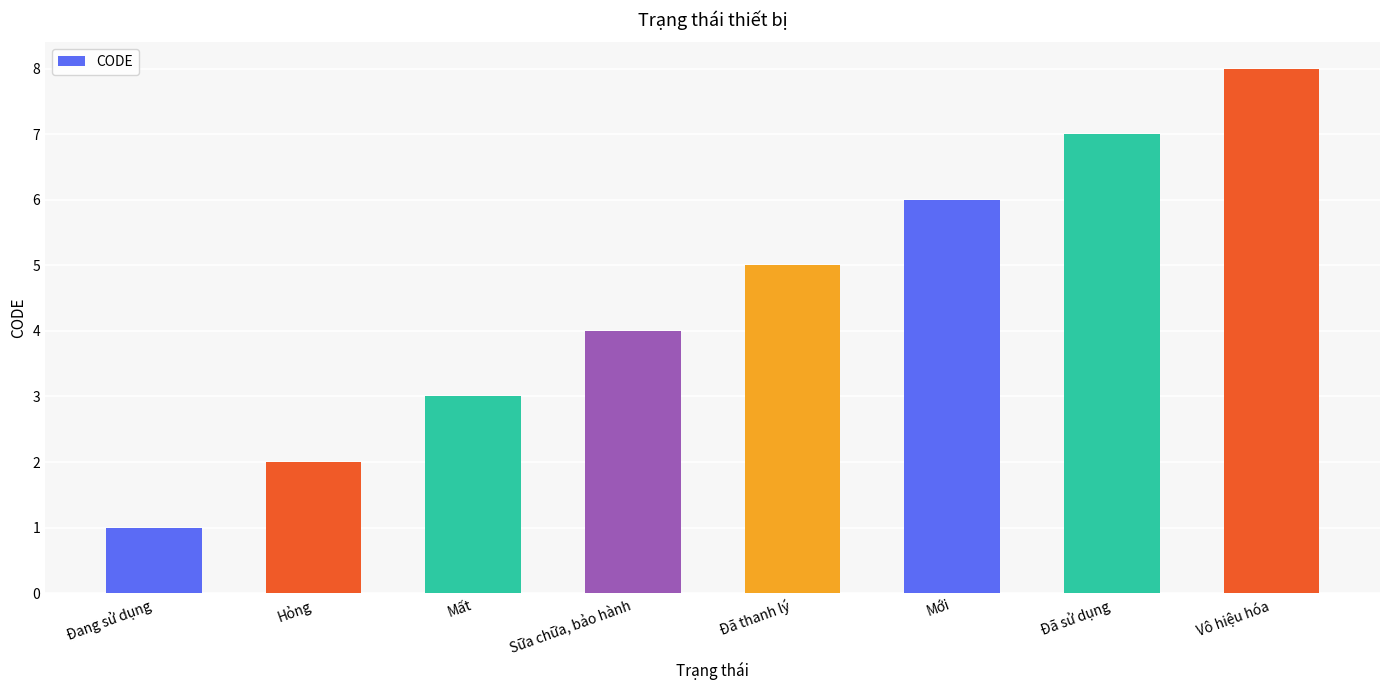

Does the chart contain stacked bars?

No